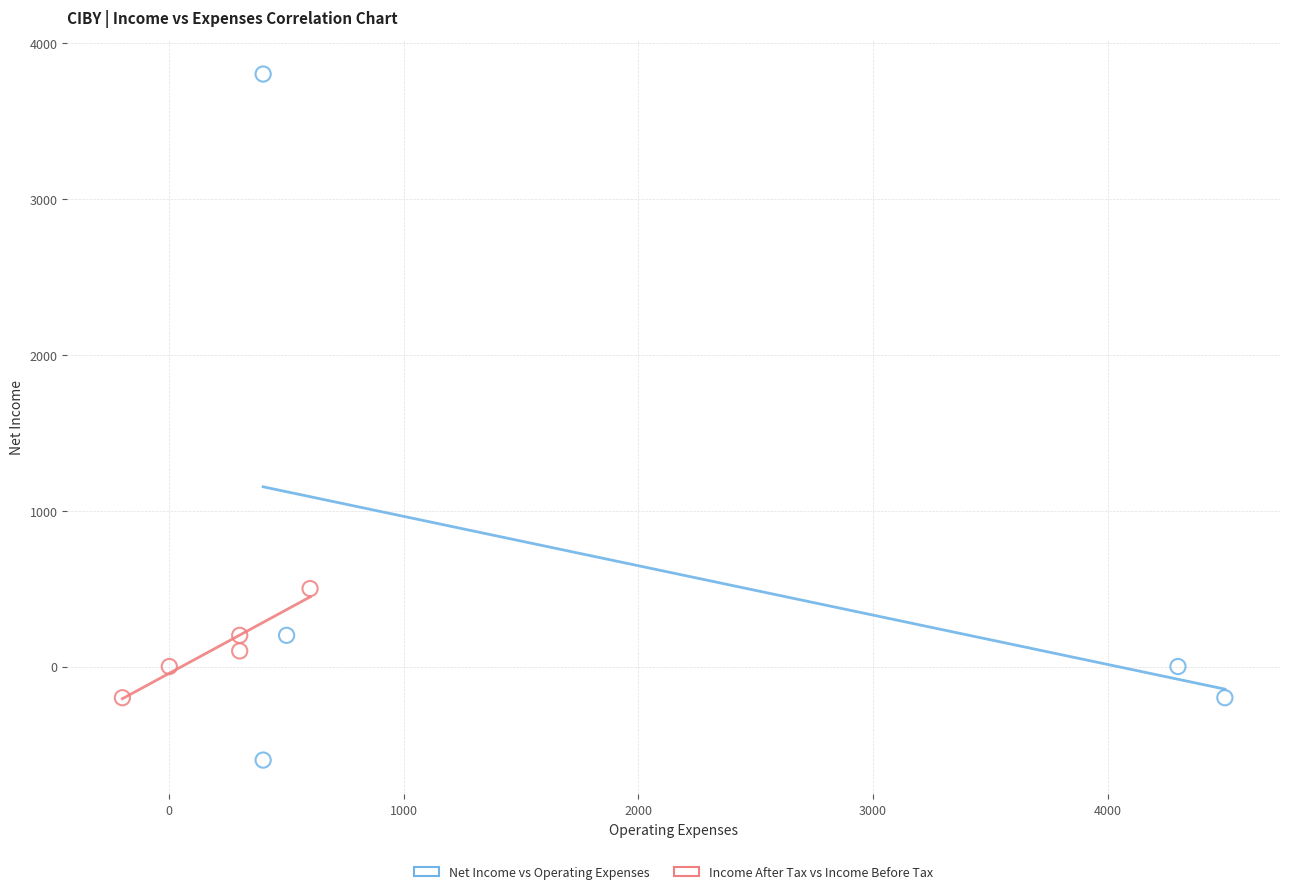

Which series reaches the minimum Y coordinate?

Net Income vs Operating Expenses